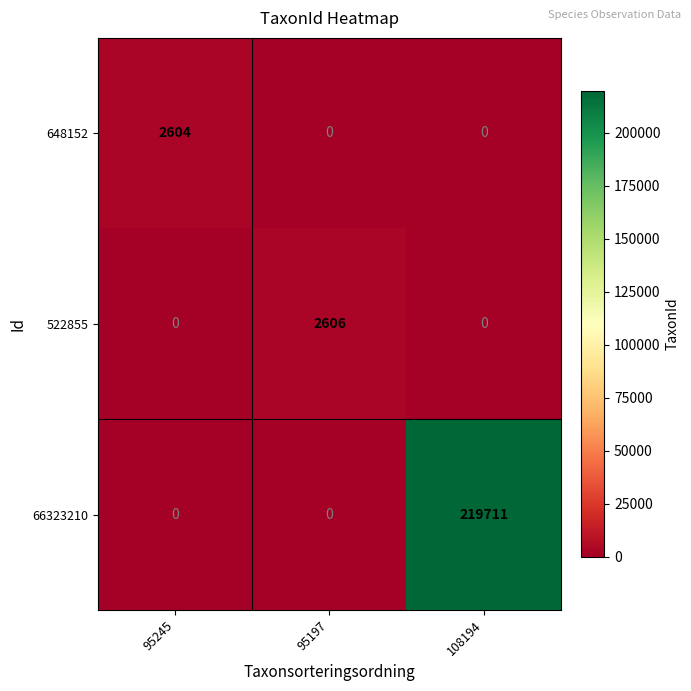

List the series in order of their peak value, lowest first.

648152, 522855, 66323210